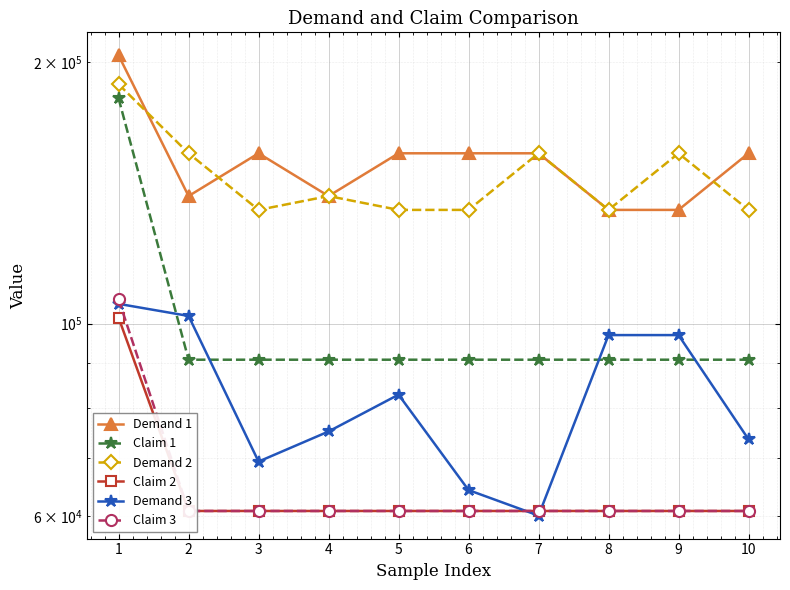

Between 4 and 3, which is larger?

3